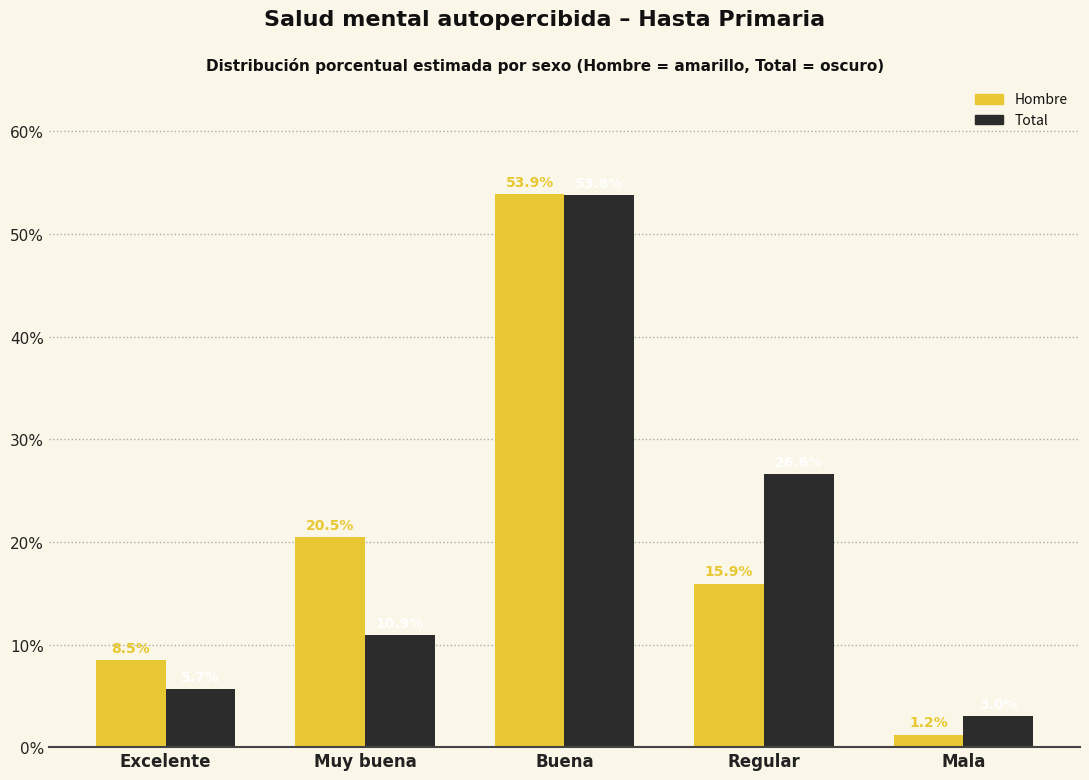

What is the total value across all series at Mala?

4.2